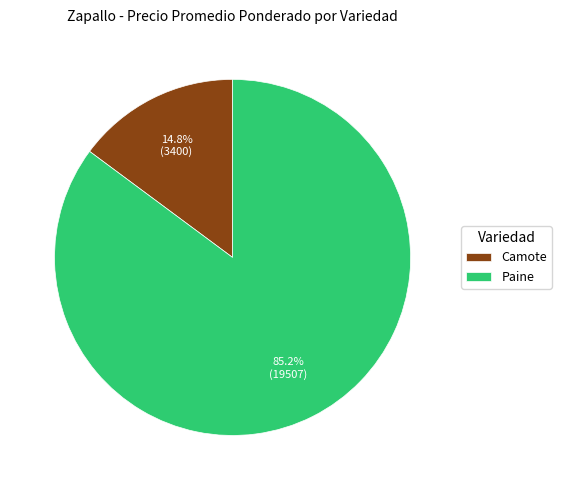

To the nearest percent, what portion does Paine represent?

85%